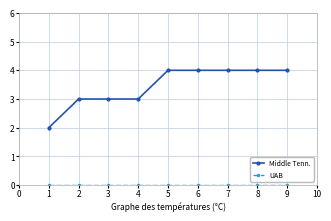

What is the sum of all Middle Tenn. values?

31